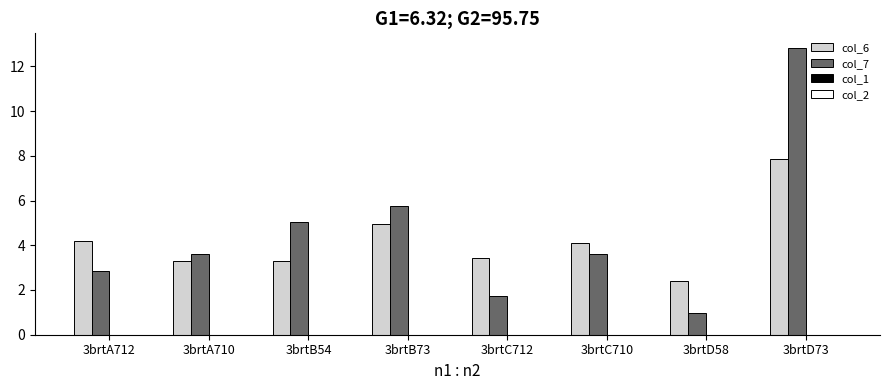

The value of col_6 at 3brtD58 is 3.2. True or false?

False